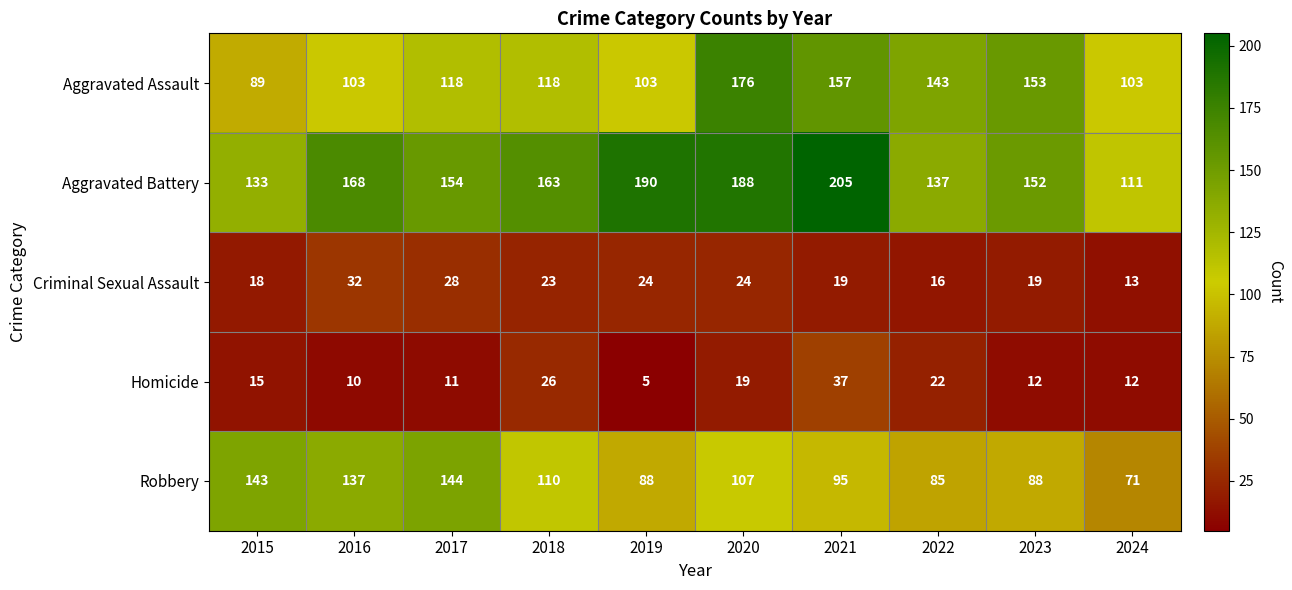

Which label corresponds to the smallest value in the chart?

2019